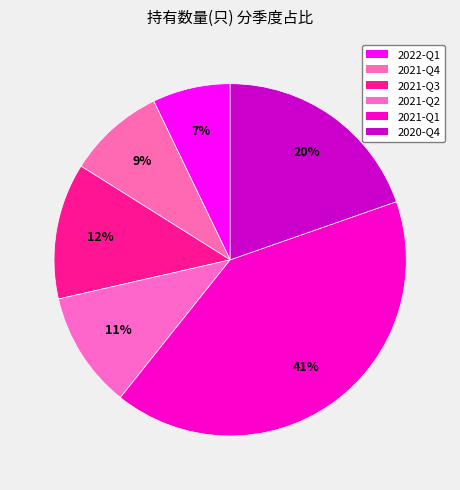

To the nearest percent, what is the difference between the 2020-Q4 and 2021-Q4 slice percentages?

11%